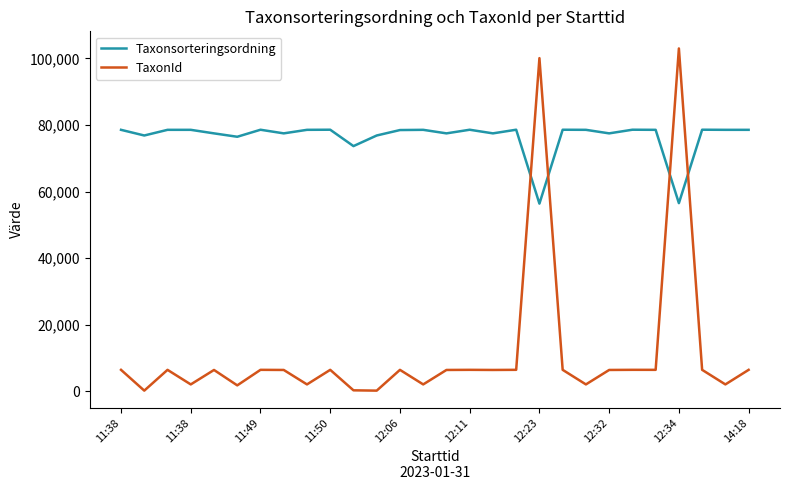

Rank the series by their maximum value, from lowest to highest.

Taxonsorteringsordning, TaxonId